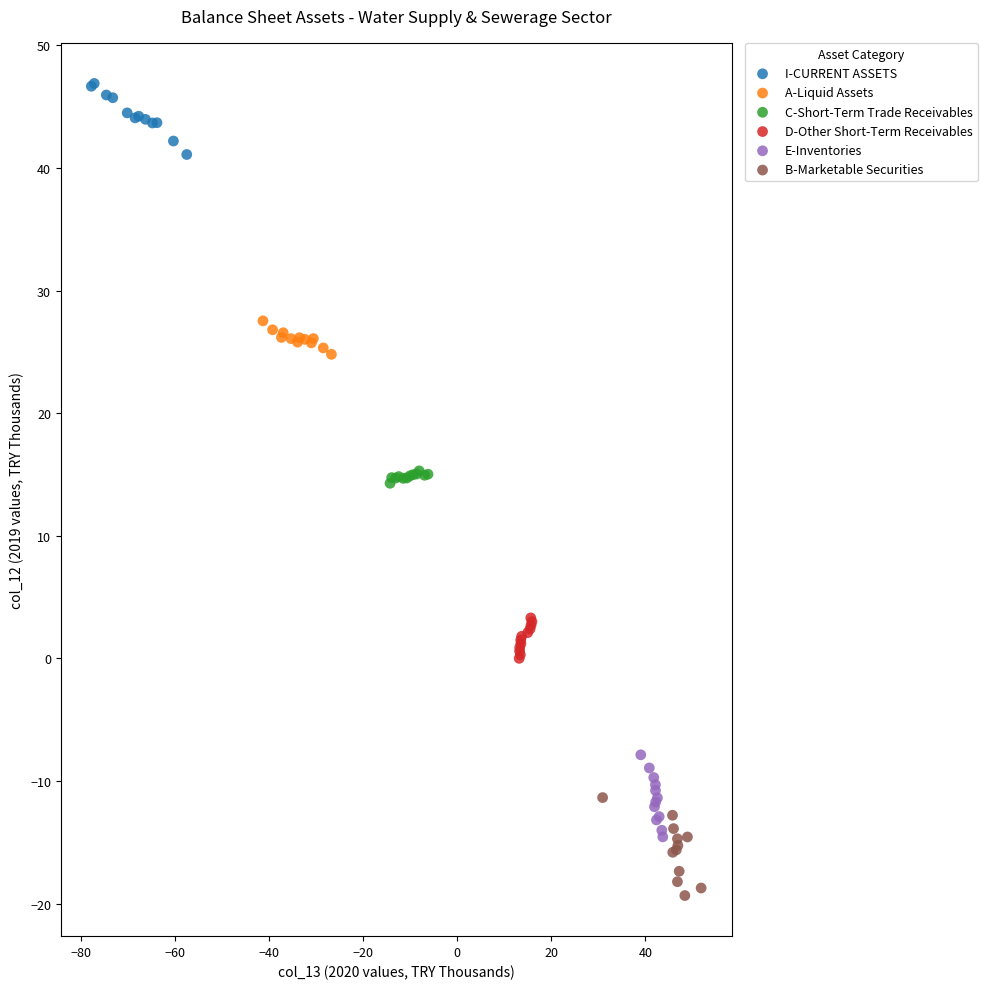

Which series reaches the minimum Y coordinate?

B-Marketable Securities